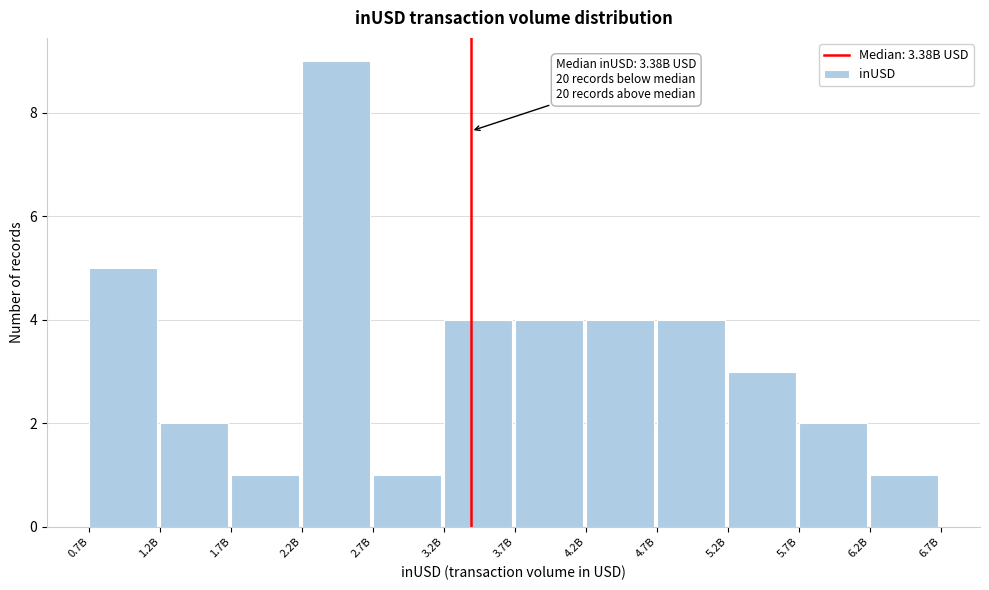

Reading left to right, list all the values displayed in this chart.

5	2	1	9	1	4	4	4	4	3	2	1